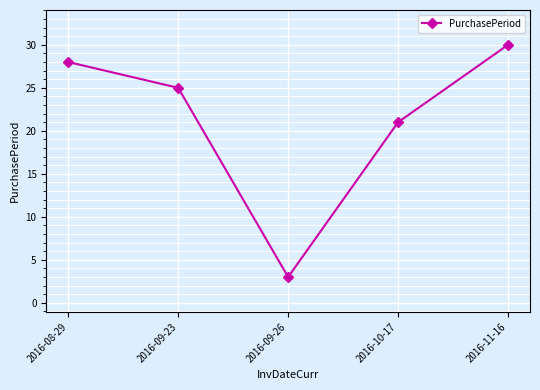

True or false: there are more than 0 points higher than both neighbors.

False